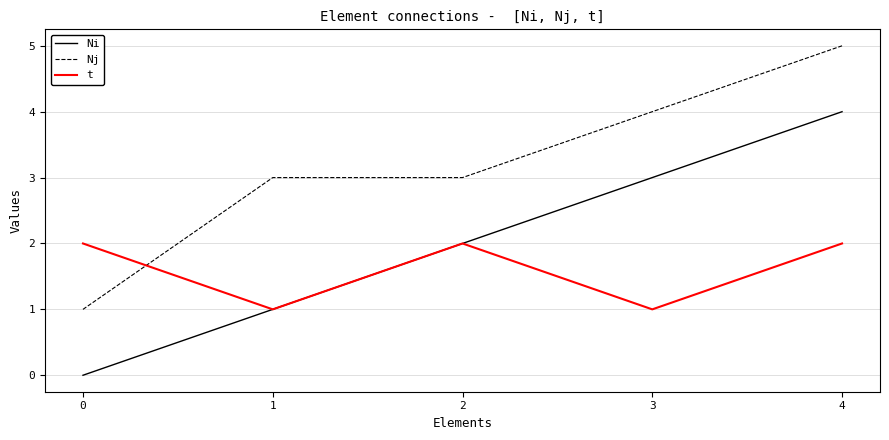

Reading right to left, extract all data points from this chart.

Ni: 4	3	2	1	0
Nj: 5	4	3	3	1
t: 2	1	2	1	2